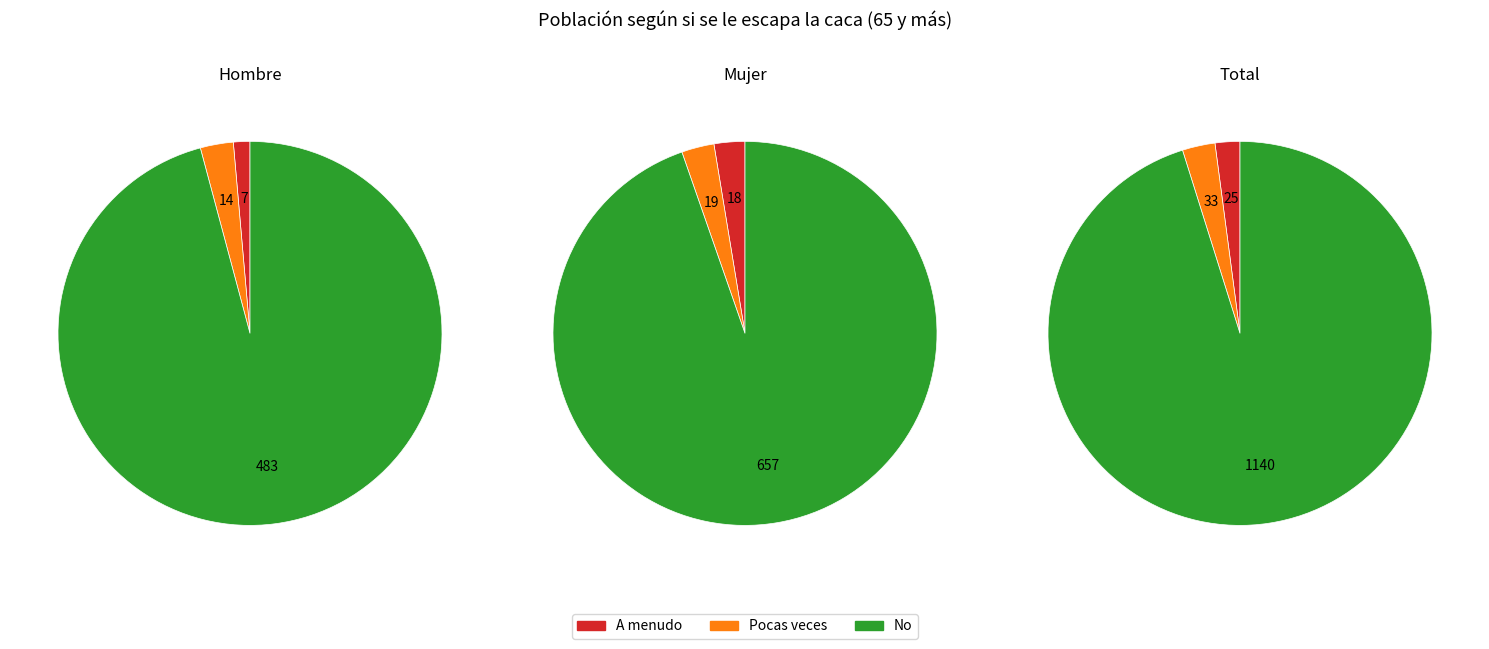

At Mujer, list the series in order from largest to smallest.

No, Pocas veces, A menudo